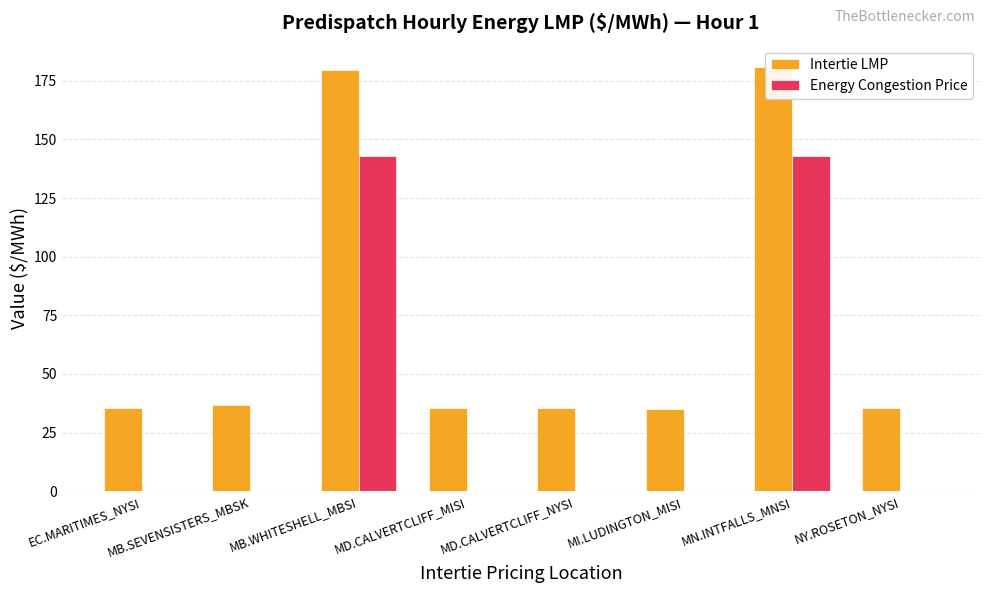

What is the spread (max minus min) of values at MD.CALVERTCLIFF_NYSI?

35.3